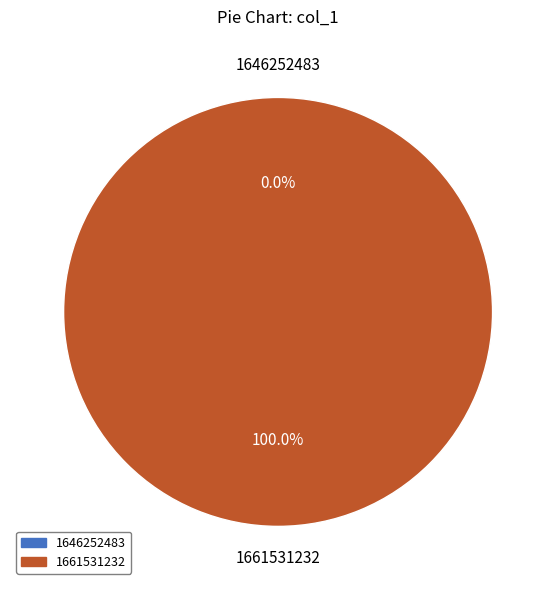

The 1661531232 slice represents 88% of the pie. True or false?

False